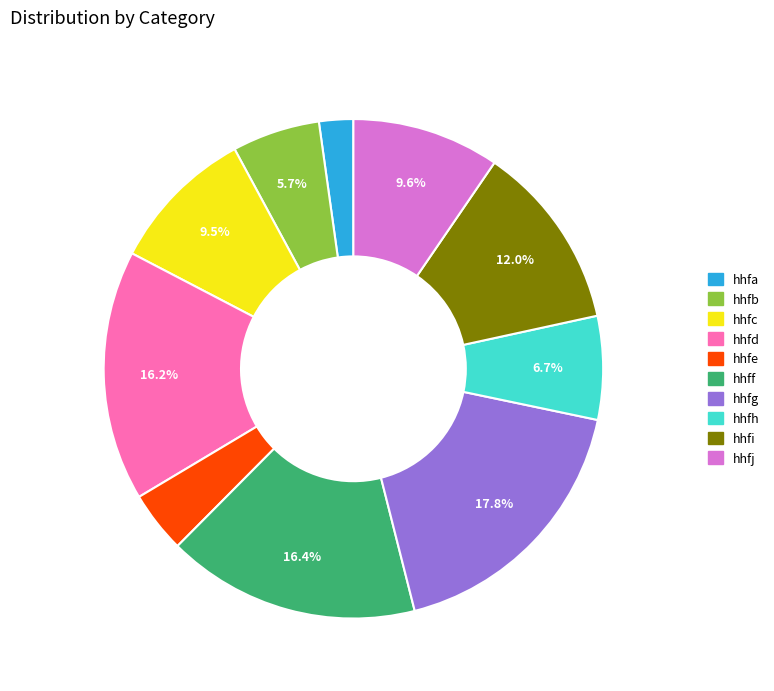

What percentage is NOT represented by hhff?

83.6%